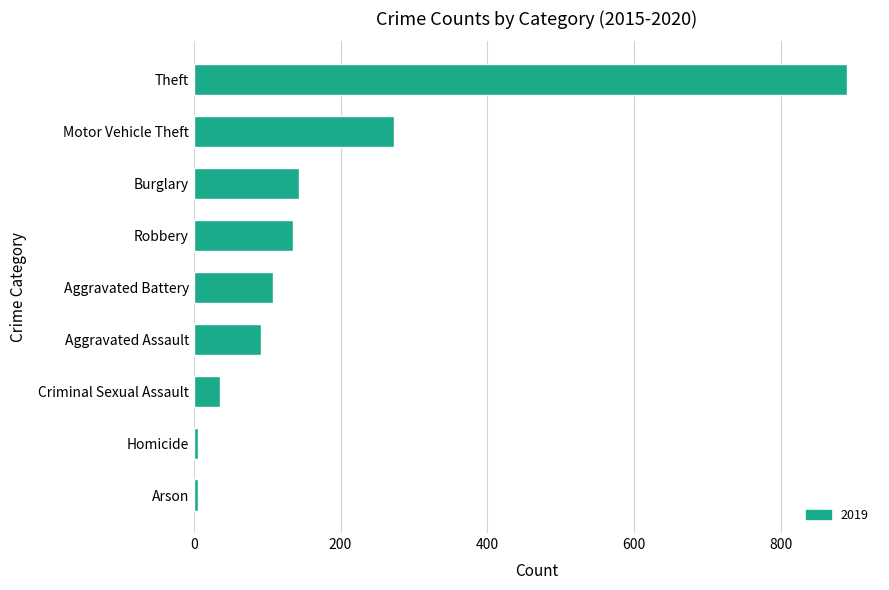

What is the difference between the values at Burglary and Aggravated Battery?

35